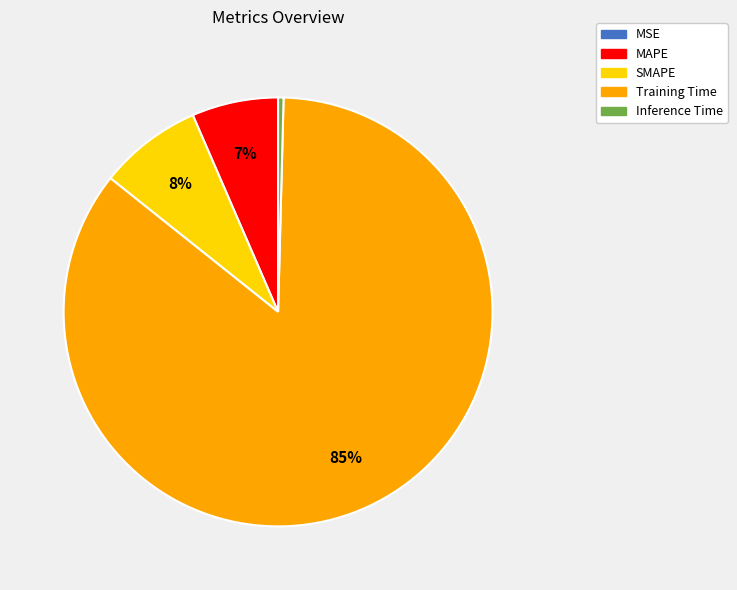

To the nearest percent, what is the combined percentage of Inference Time and MAPE?

7%